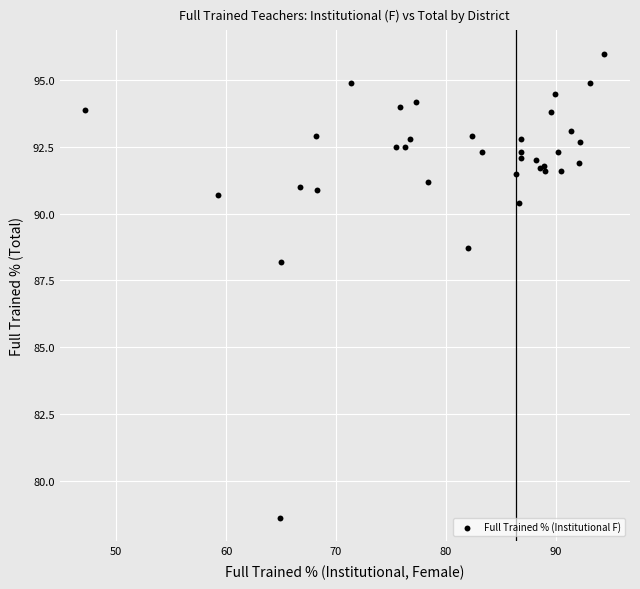

What Y value in the scatter plot is closest to 87?

88.2